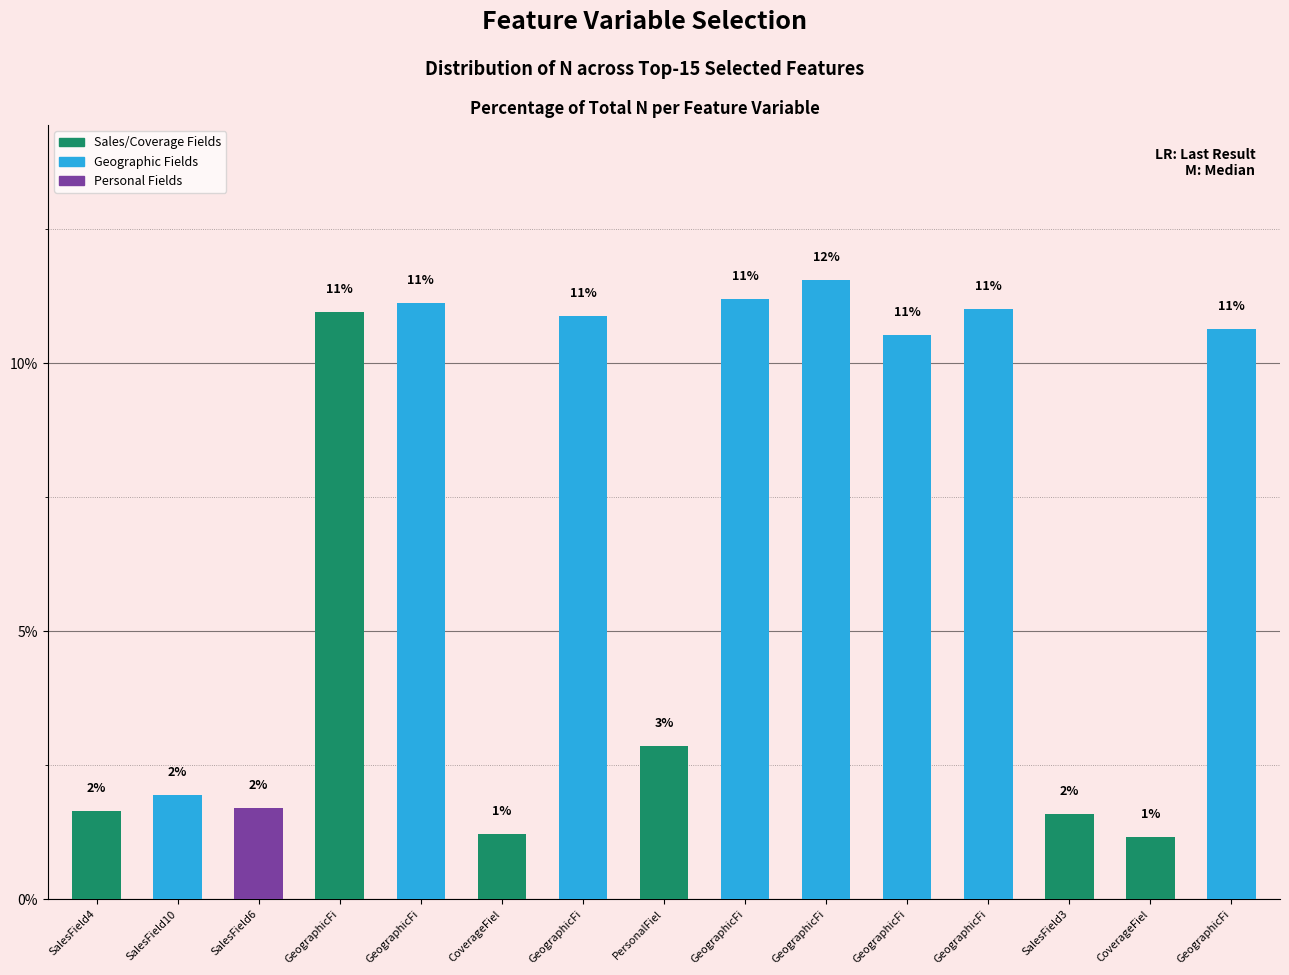

Are the bars grouped side by side (vs. stacked)?

No